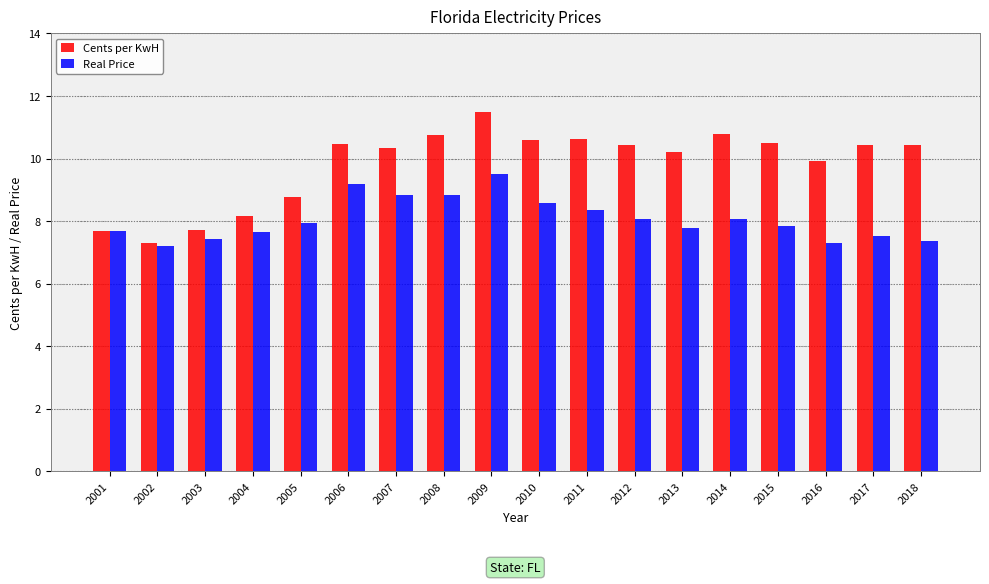

What is the value of the Real Price bar at the 1st from the left?

7.7